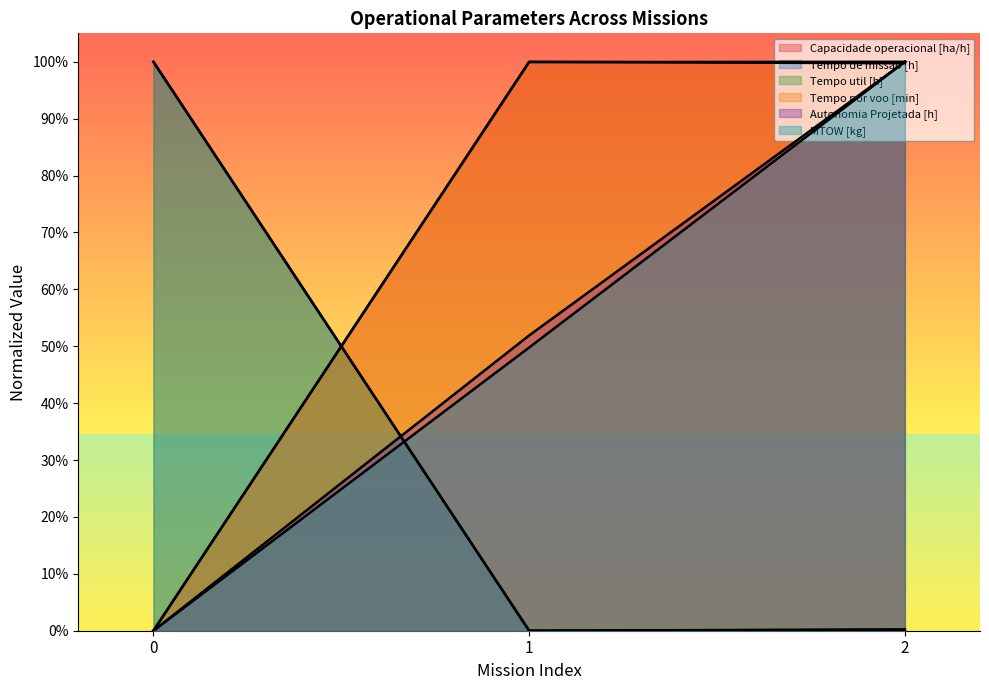

What is the difference between the highest and lowest values at 0?

1.0